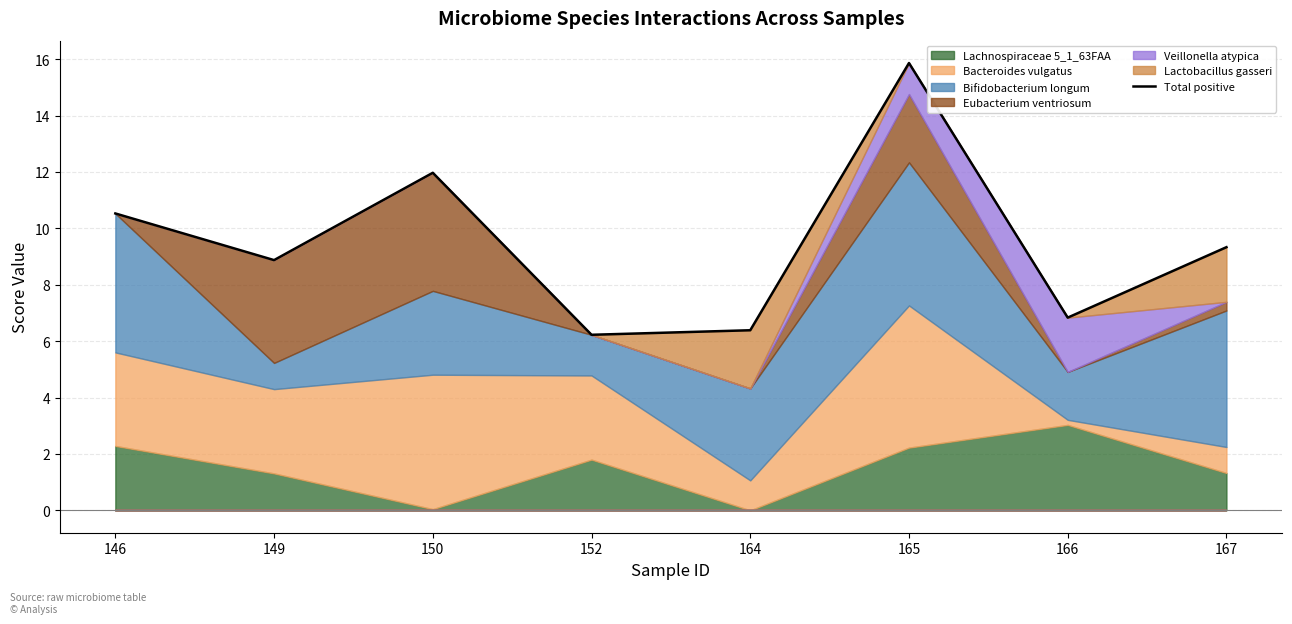

How many data points does each series have?

8